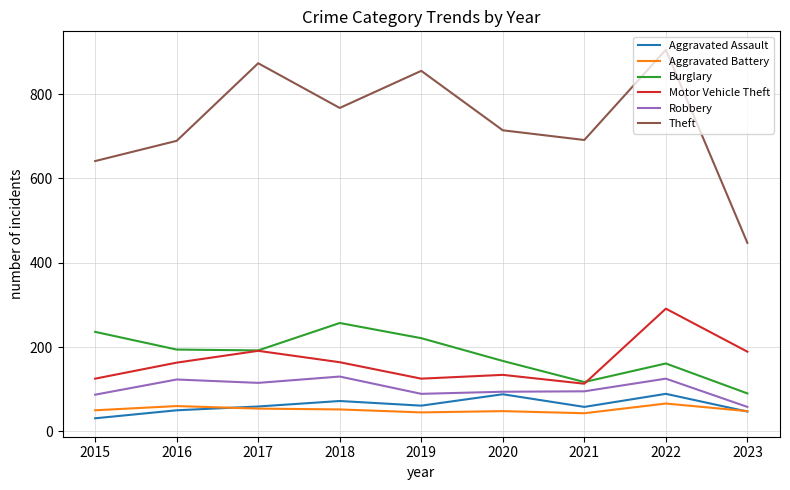

What is the minimum value for Robbery?

58